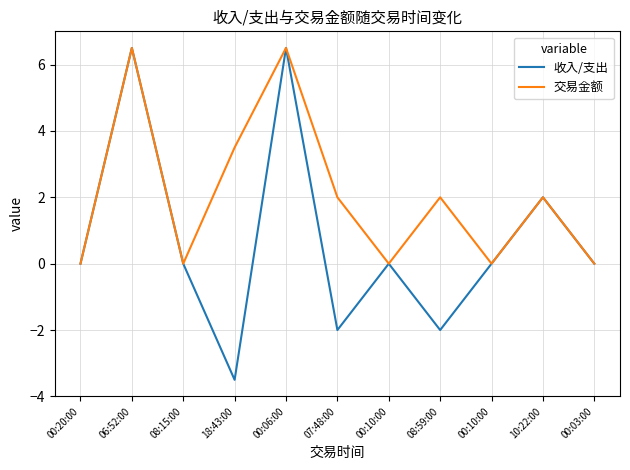

What is the difference between the 交易金额 values at 07:48:00 and 00:03:00?

2.0